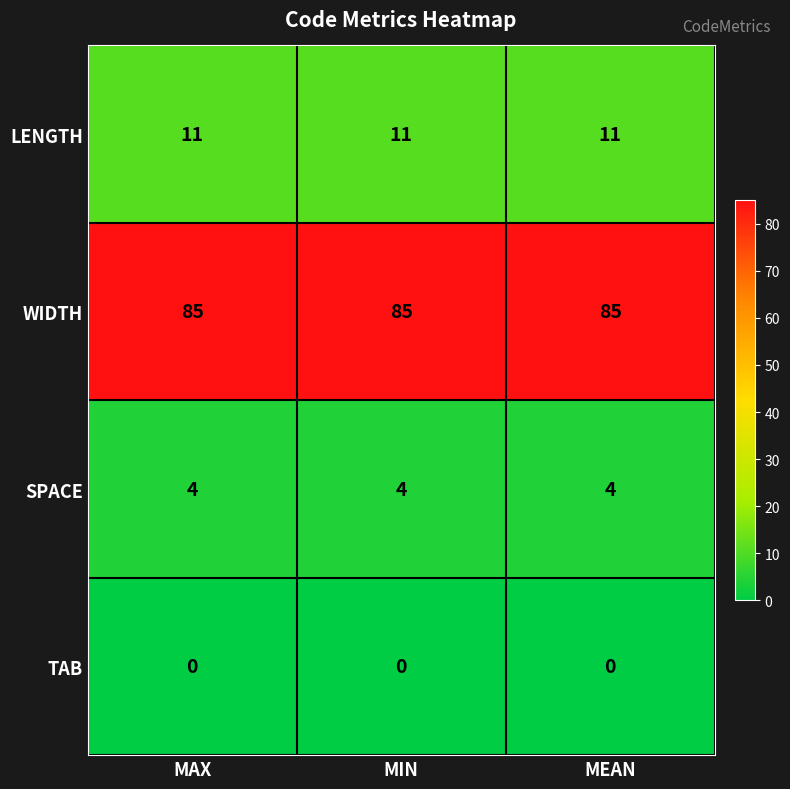

At how many categories does at least one series exceed 78?

3